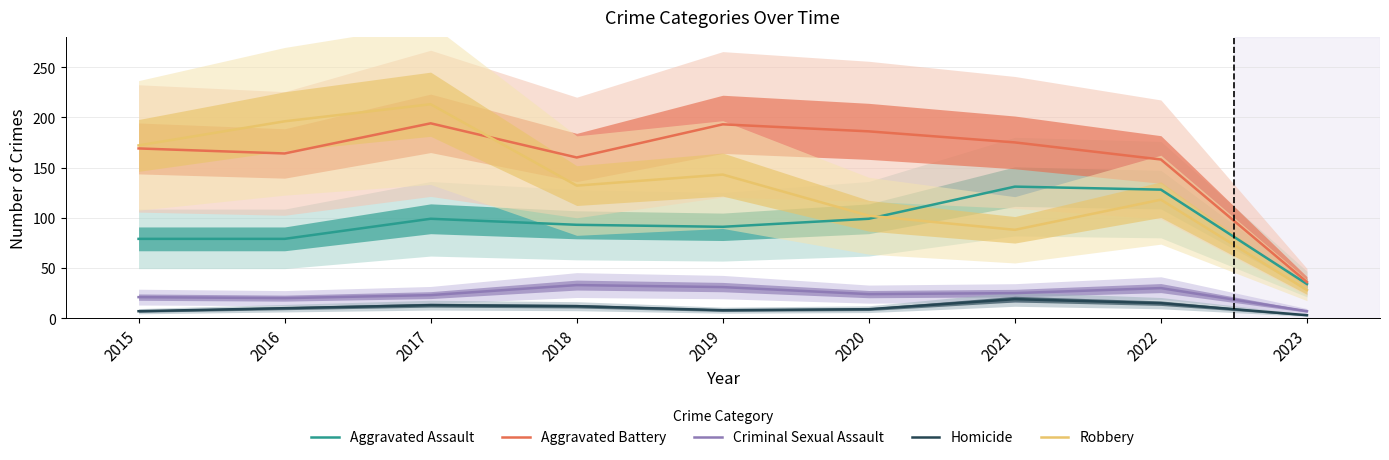

Which category has the highest value in the Aggravated Battery series?

2017